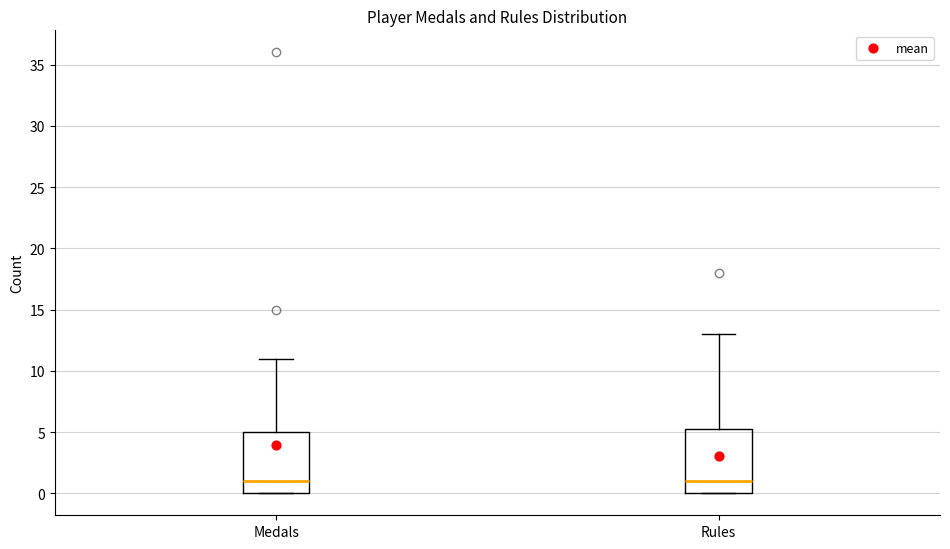

Reading left to right, transcribe this box plot: for each box, give where its median line is, the range the box spans, and where its two whiskers end, as read against the y-axis. The values are not printed on the chart, so give them approximately, as read against the axis.

Medals: median 1.0, box 0.0 to 5.0, whiskers 0.0 to 11.0
Rules: median 1.0, box 0.0 to 5.5, whiskers 0.0 to 13.0